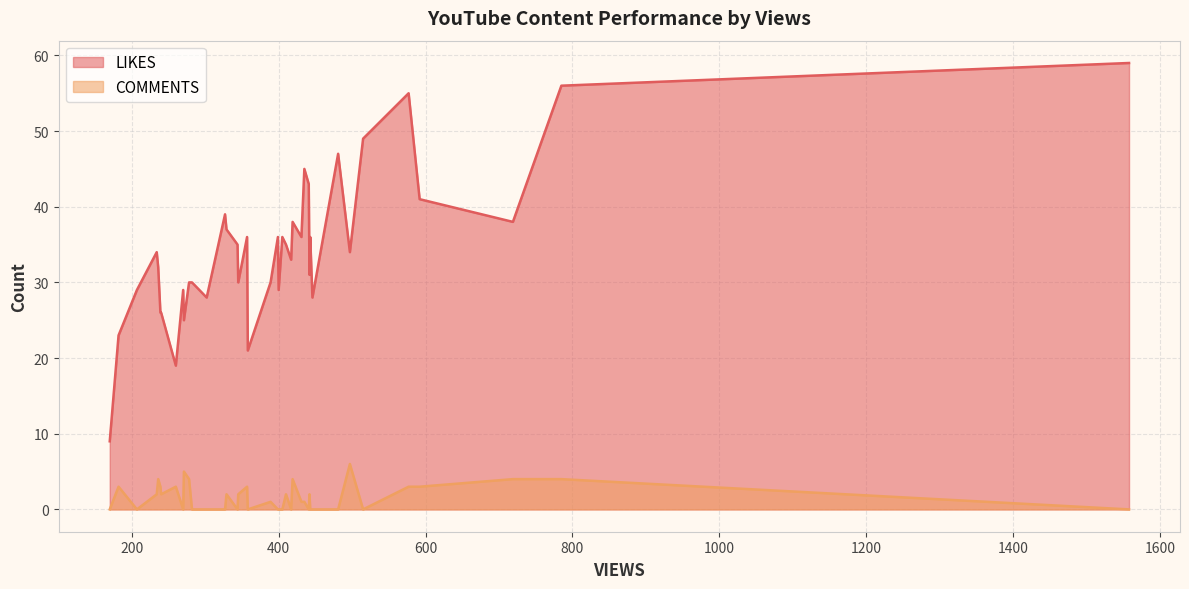

What is the difference between the maximum and minimum values in the COMMENTS series?

6